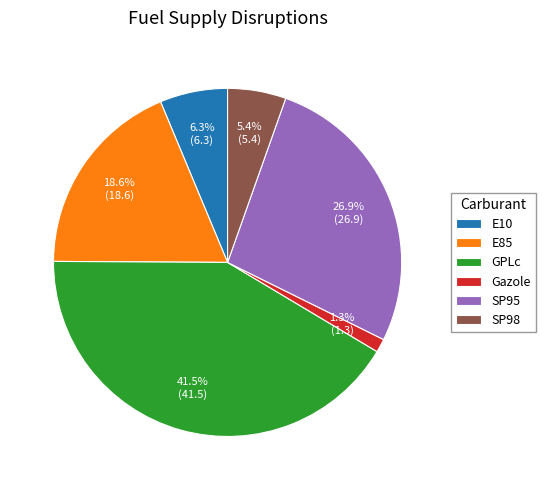

How many slices are in this pie chart?

6